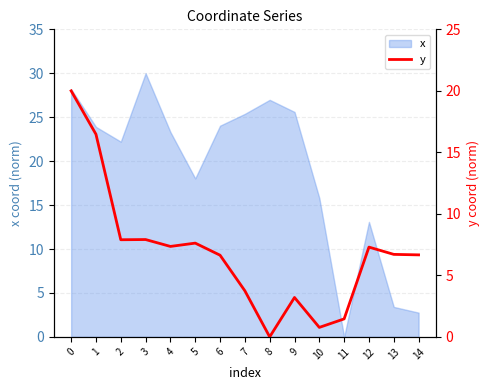

List the labels in order of value, largest first.

0, 1, 3, 2, 5, 4, 12, 13, 14, 6, 7, 9, 11, 10, 8